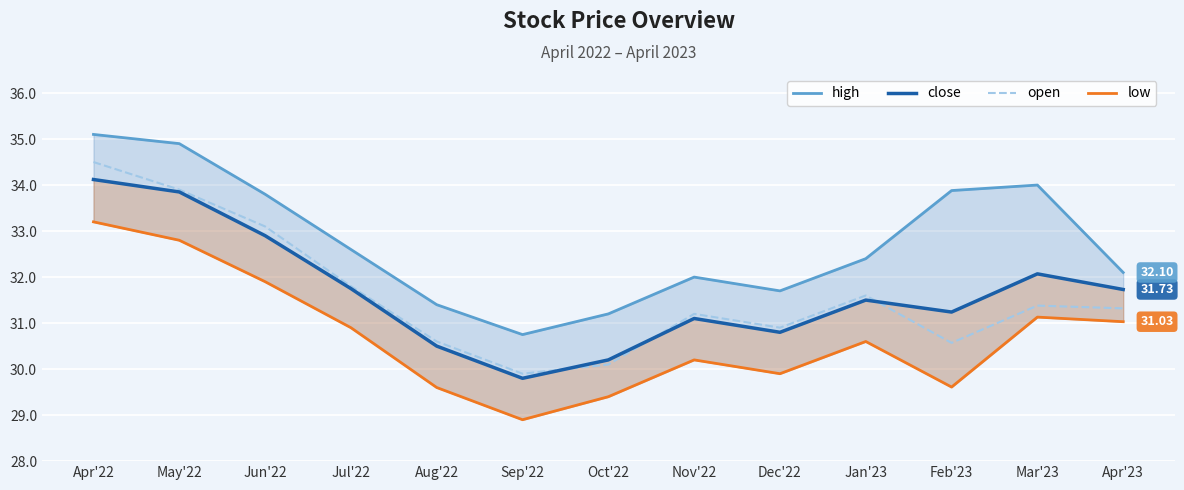

List the series in order of their peak value, highest first.

high, open, close, low